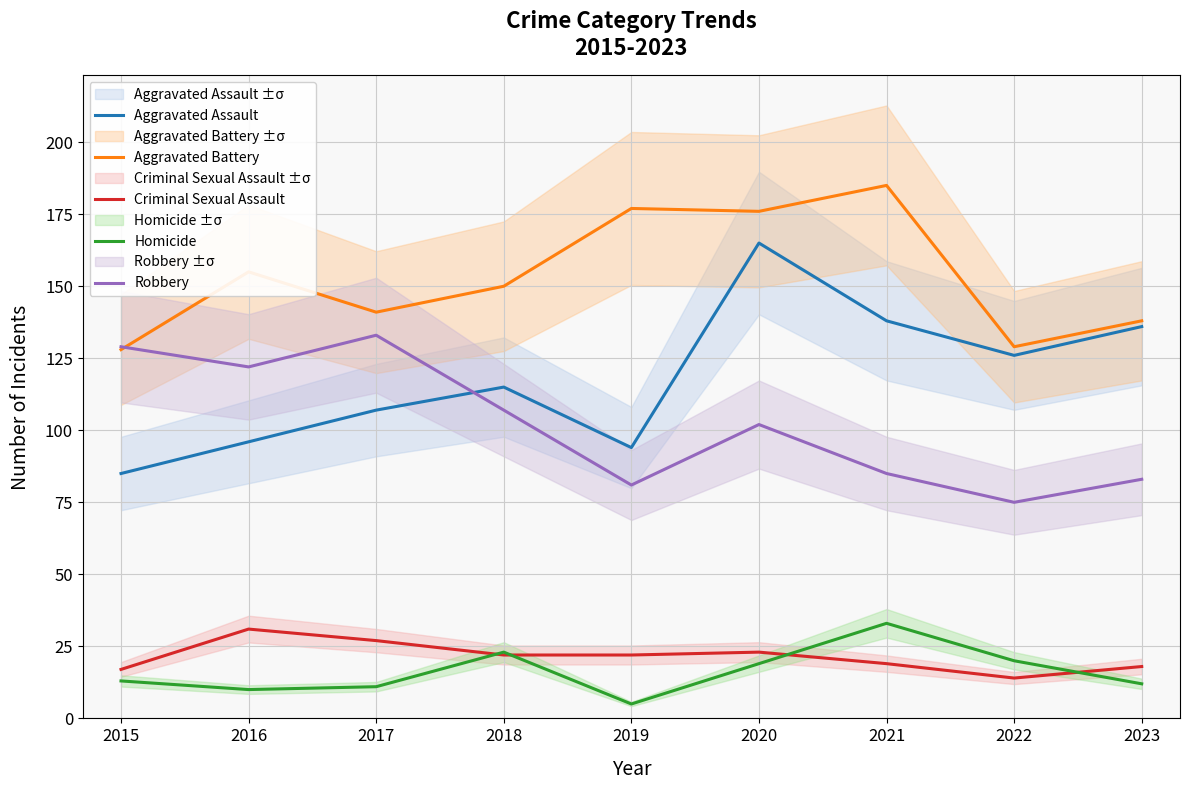

Reading right to left, extract all data points from this chart.

Aggravated Assault: 2023=136	2022=126	2021=138	2020=165	2019=94	2018=115	2017=107	2016=96	2015=85
Aggravated Battery: 2023=138	2022=129	2021=185	2020=176	2019=177	2018=150	2017=141	2016=155	2015=128
Criminal Sexual Assault: 2023=18	2022=14	2021=19	2020=23	2019=22	2018=22	2017=27	2016=31	2015=17
Homicide: 2023=12	2022=20	2021=33	2020=19	2019=5	2018=23	2017=11	2016=10	2015=13
Robbery: 2023=83	2022=75	2021=85	2020=102	2019=81	2018=107	2017=133	2016=122	2015=129